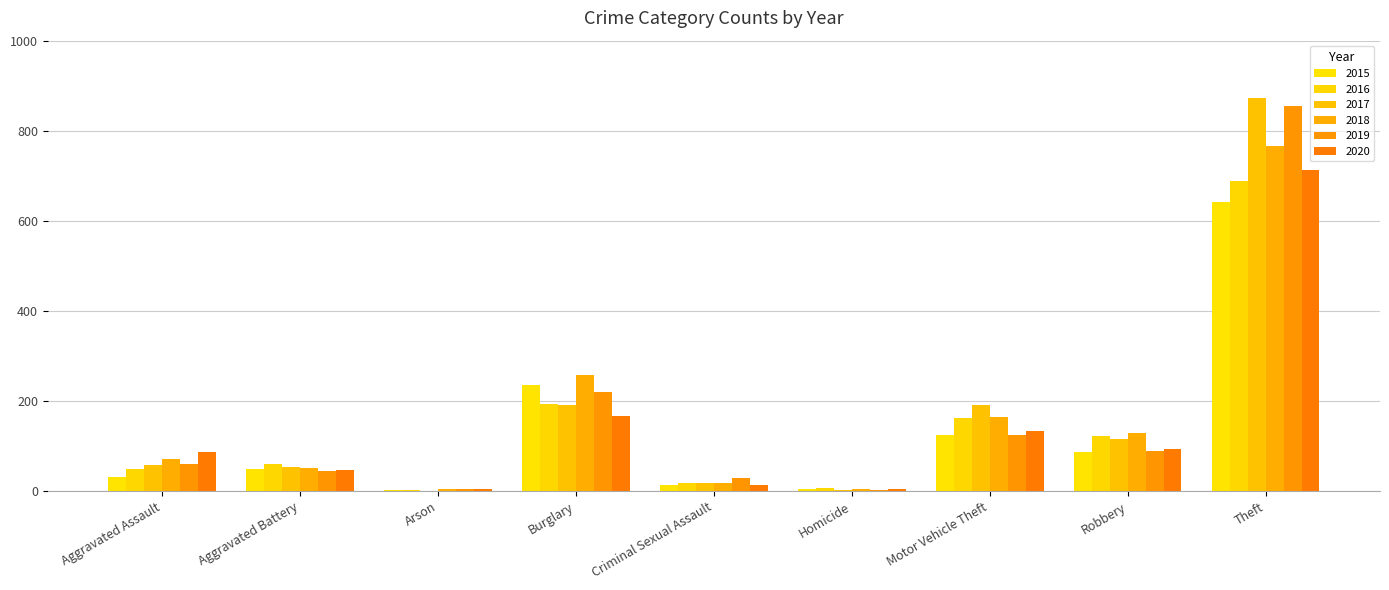

What is the minimum value shown in the chart?

1